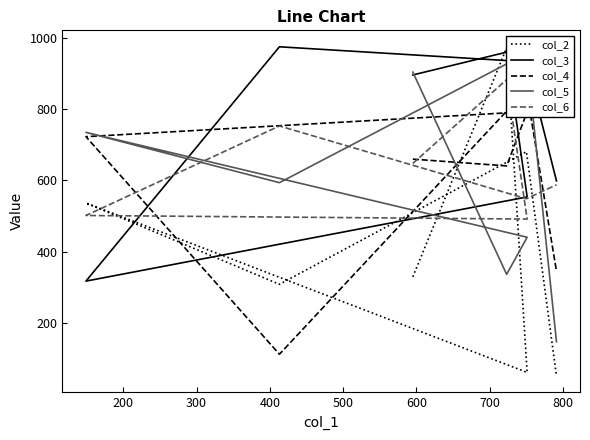

Which series ends up on top after the final intersection of col_4 and col_2?

col_4